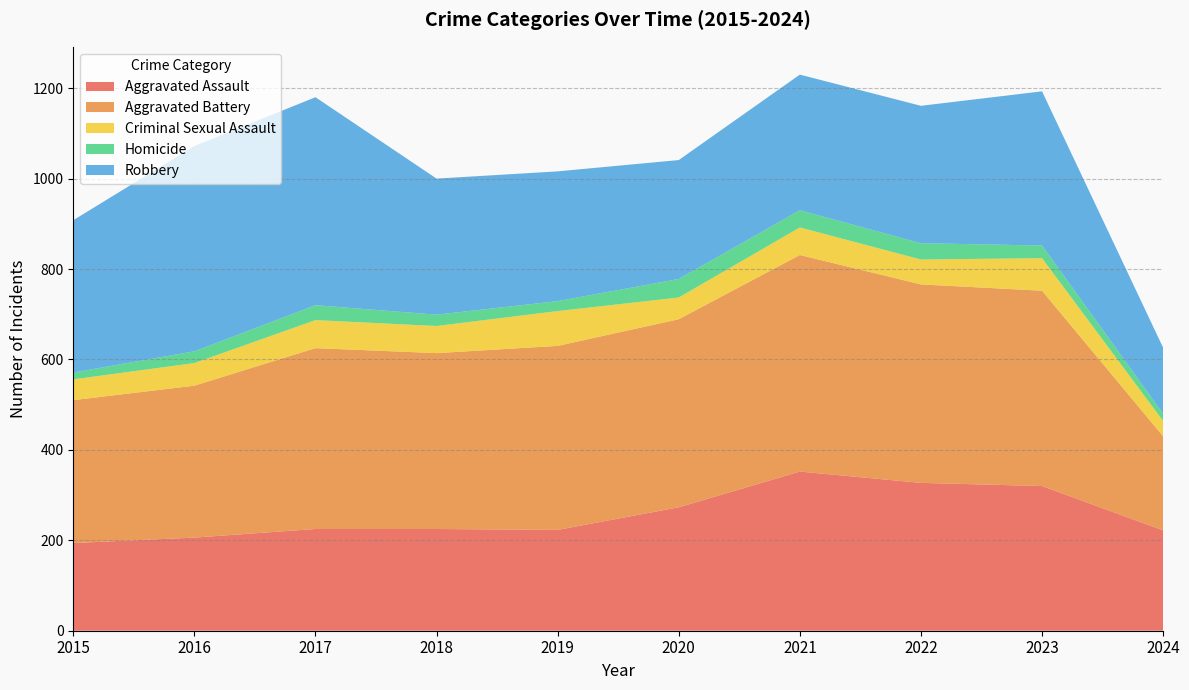

Reading left to right, transcribe all the data shown in this chart.

Aggravated Assault: 2015=194	2016=206	2017=225	2018=225	2019=223	2020=273	2021=352	2022=327	2023=320	2024=222
Aggravated Battery: 2015=316	2016=336	2017=400	2018=389	2019=407	2020=416	2021=479	2022=439	2023=432	2024=208
Criminal Sexual Assault: 2015=46	2016=50	2017=62	2018=60	2019=77	2020=48	2021=61	2022=55	2023=72	2024=34
Homicide: 2015=15	2016=26	2017=33	2018=25	2019=22	2020=41	2021=38	2022=36	2023=28	2024=16
Robbery: 2015=337	2016=454	2017=460	2018=301	2019=287	2020=263	2021=300	2022=304	2023=341	2024=146